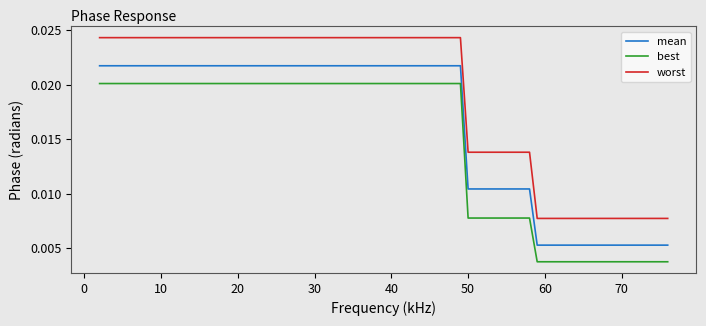

How many lines are shown in the chart?

3